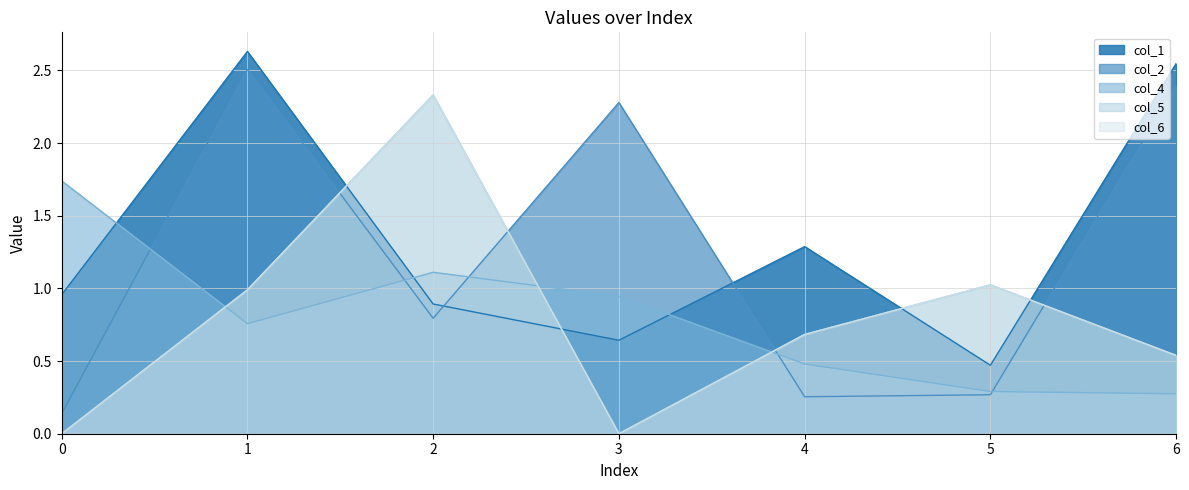

Between which two adjacent categories do col_4 and col_6 first intersect?

0 and 1